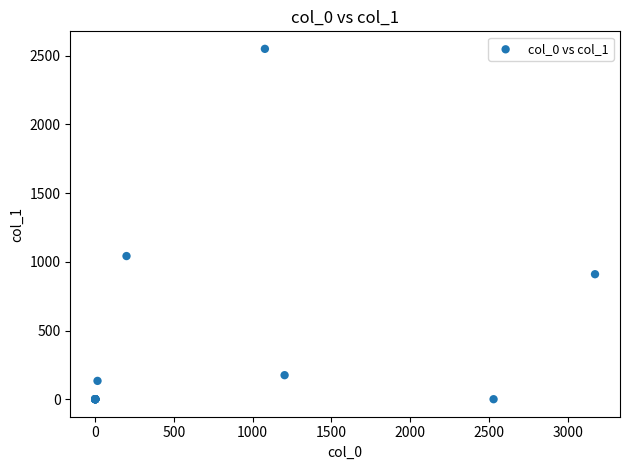

What Y value in the scatter plot is closest to 1274?

1041.7